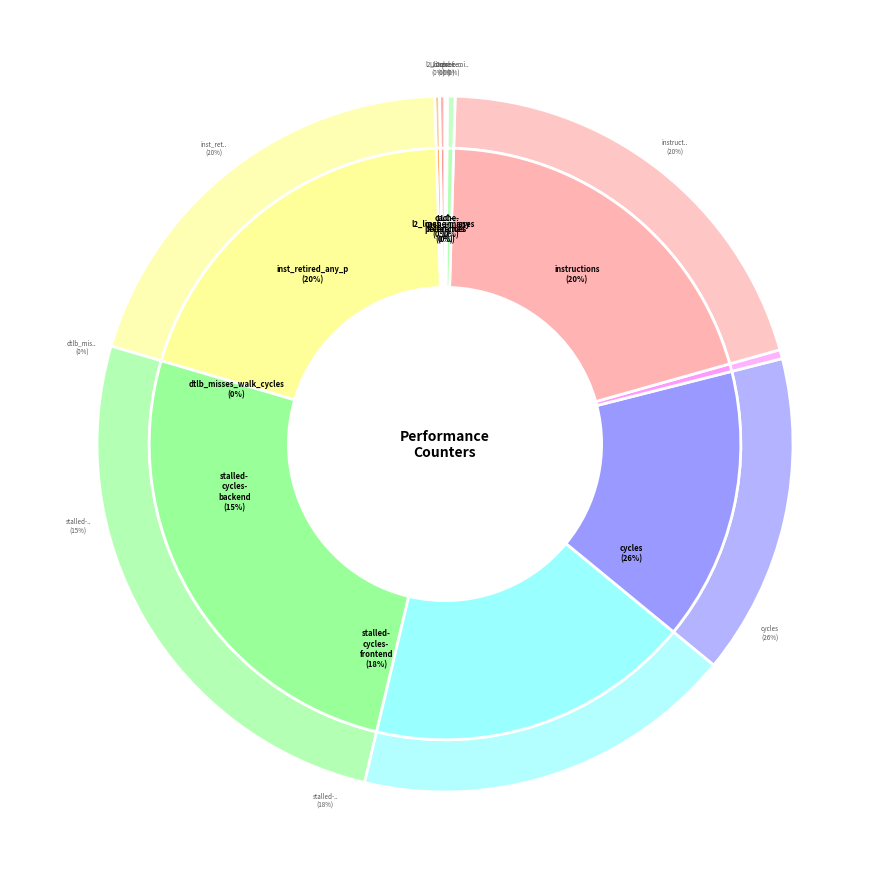

Between instructions and LLC-prefetches, which is larger?

instructions